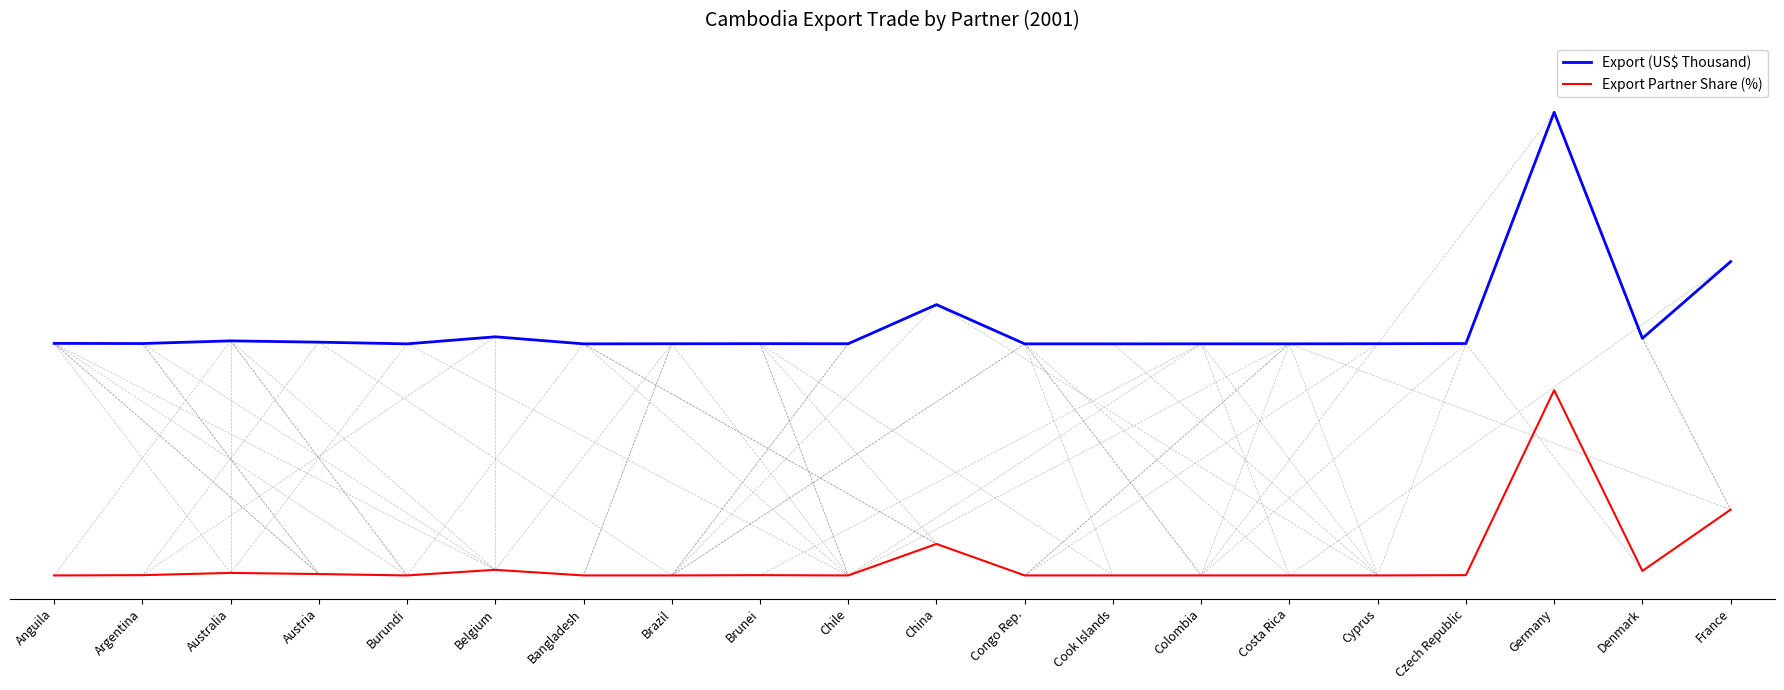

Which series changed the most between Brazil and Cyprus?

Export (US$ Thousand)